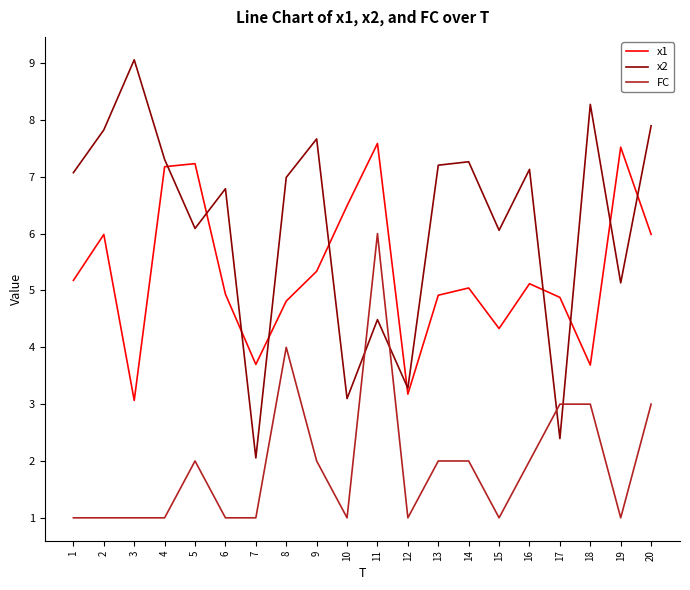

What is the difference between the highest and lowest values at 7?

2.7